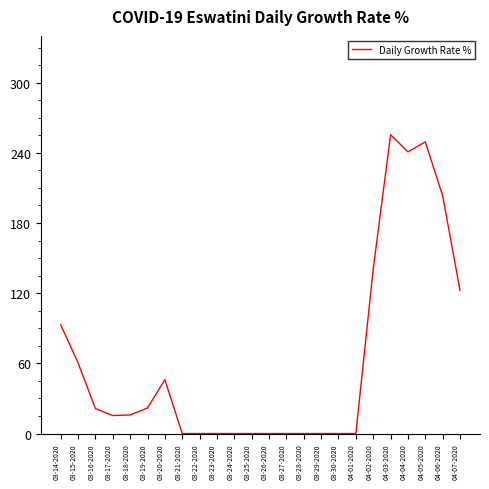

Which has a higher value, 04-03-2020 or 03-28-2020?

04-03-2020